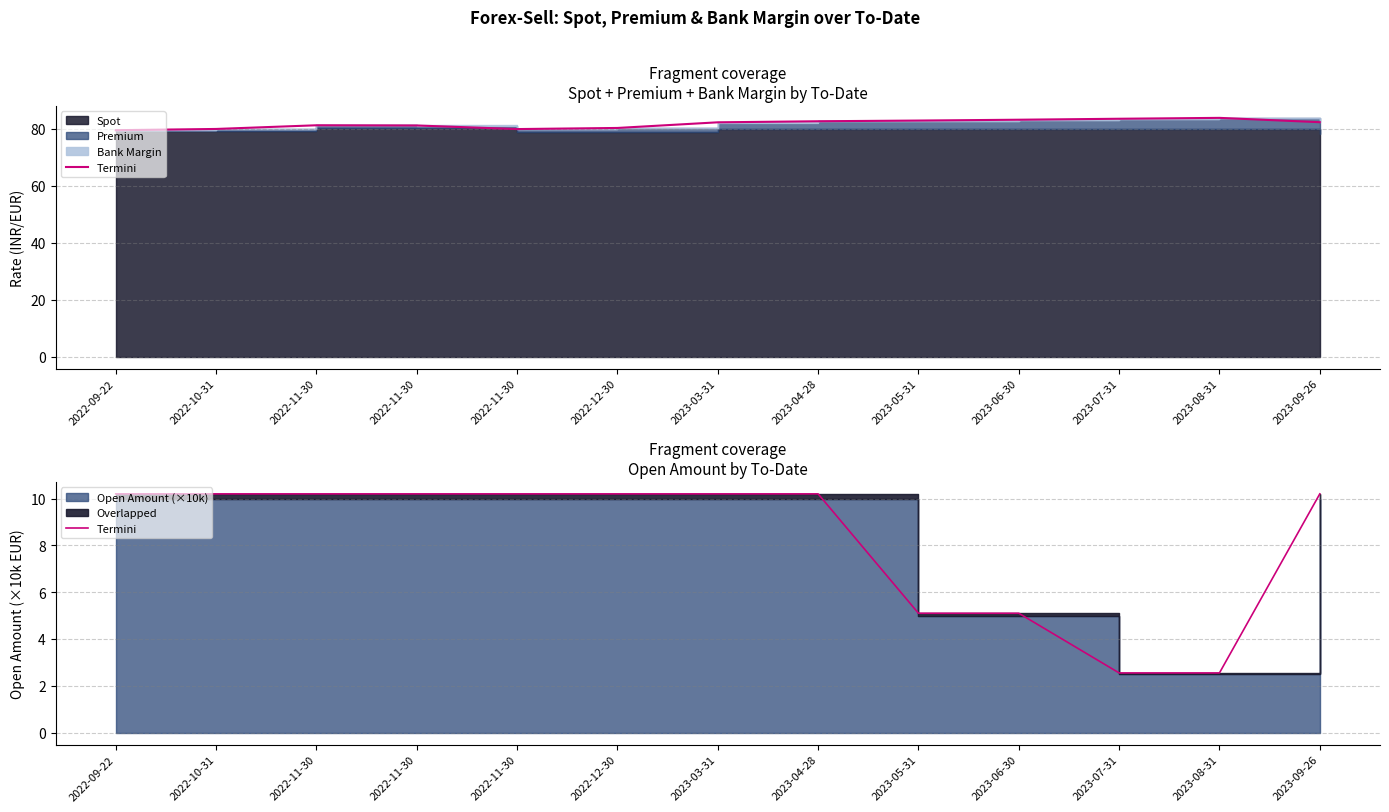

Reading left to right, what are all the values shown in this chart?

2022-09-22=10.2	2022-10-31=10.2	2022-11-30=10.2	2022-11-30=10.2	2022-11-30=10.2	2022-12-30=10.2	2023-03-31=10.2	2023-04-28=10.2	2023-05-31=5.1	2023-06-30=5.1	2023-07-31=2.5	2023-08-31=2.5	2023-09-26=10.2